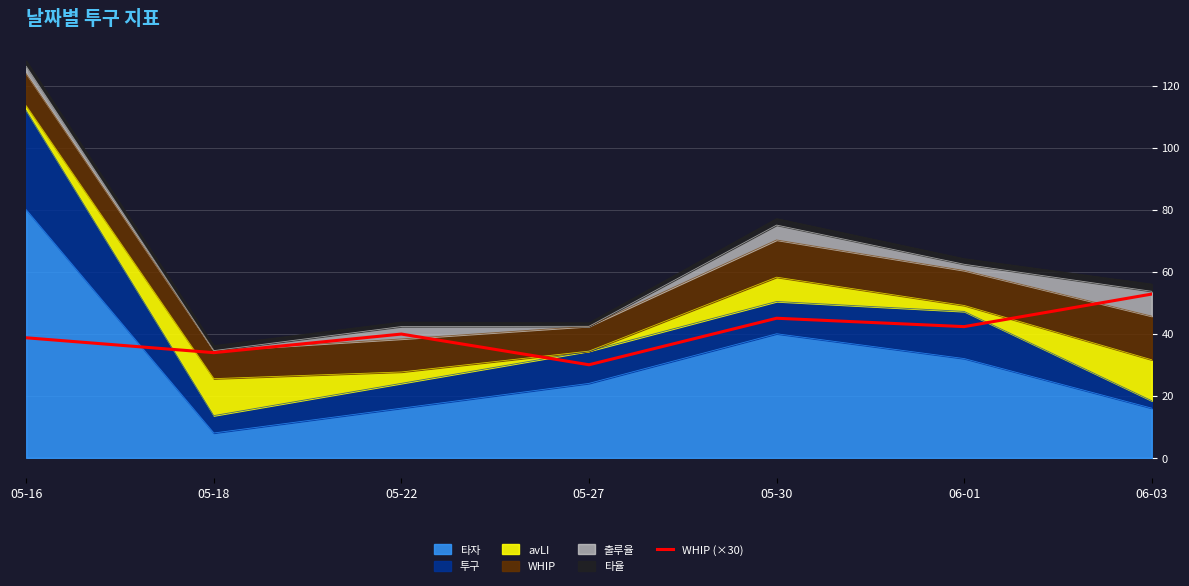

True or false: there are more than 1 points higher than both neighbors.

True